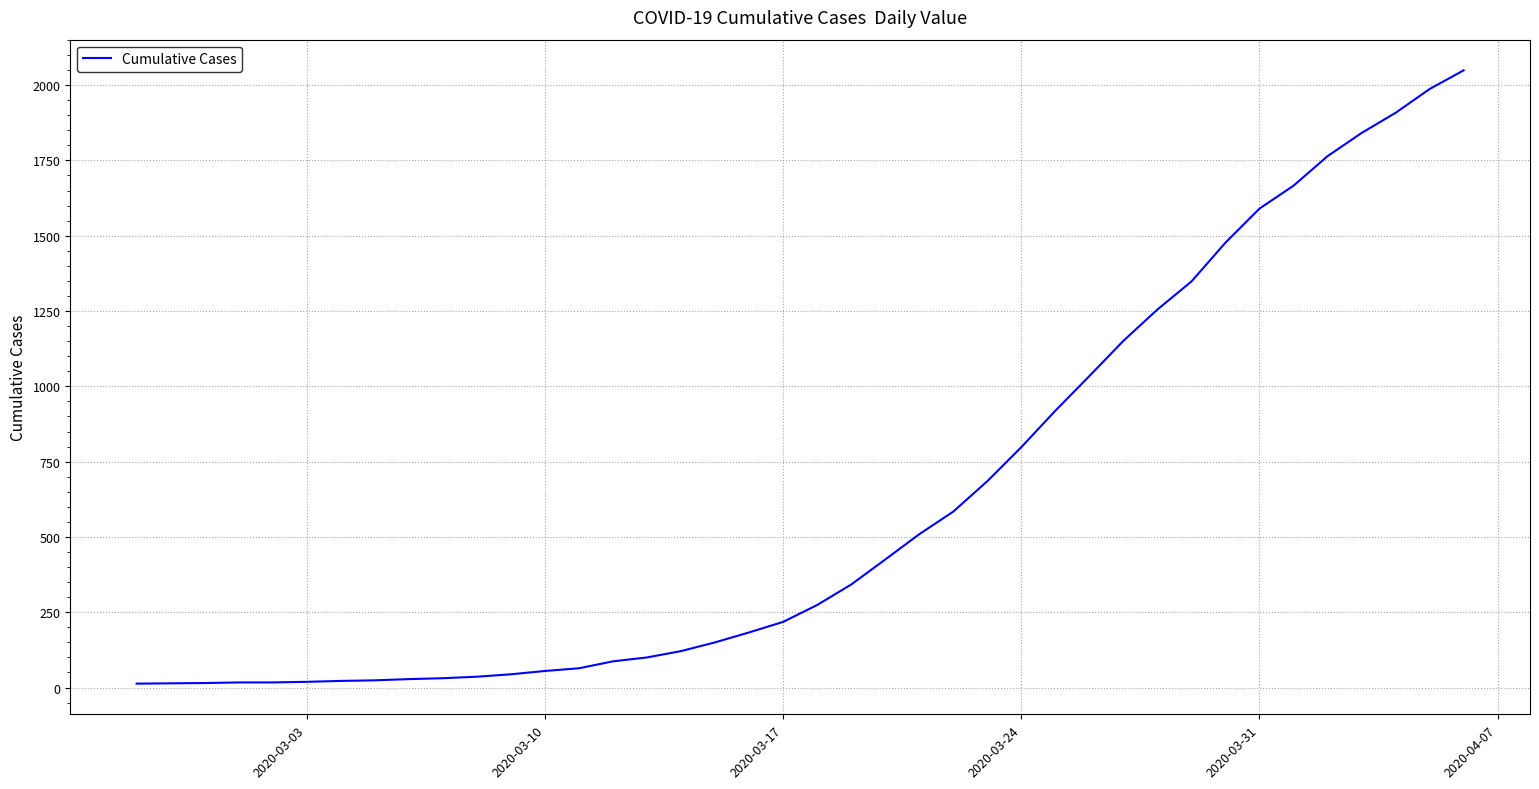

What is the value of the 30th point from the left?

1151